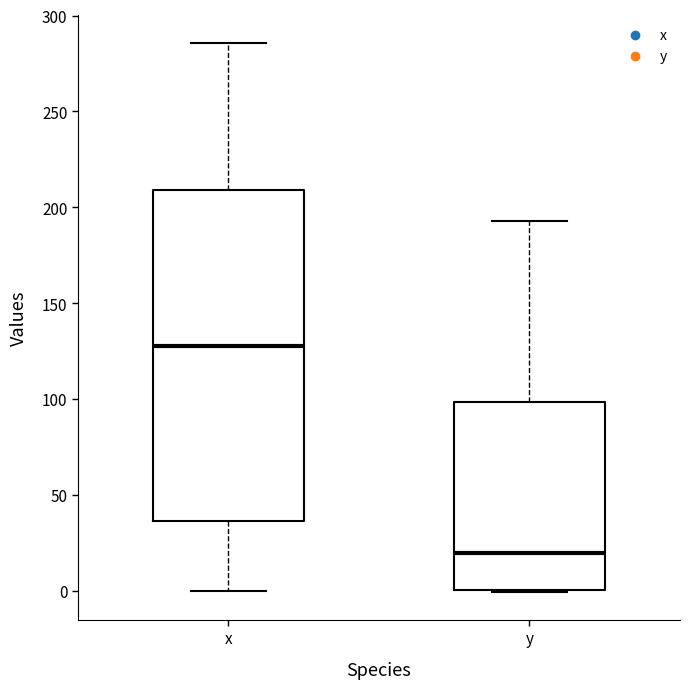

Where is the lower edge of the box for y on the y-axis? The values are not printed on the chart, so give them approximately, as read against the axis.

0